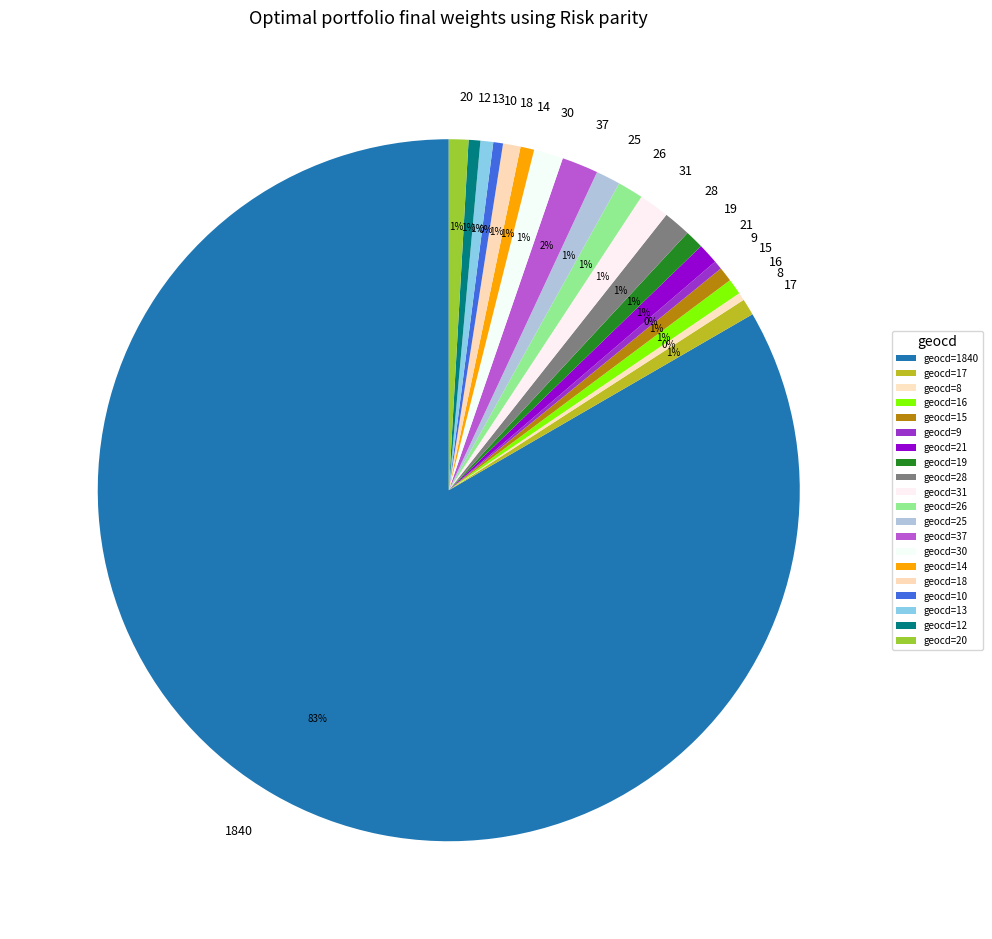

Which category accounts for the majority?

1840